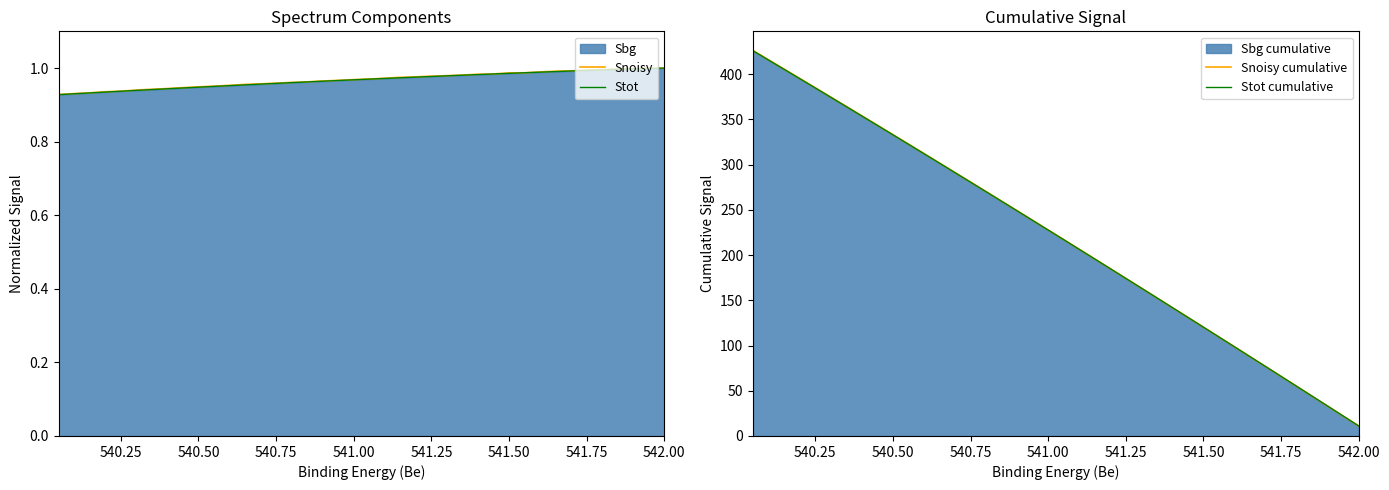

True or false: Stot has a value of 0.5 at 39.

False